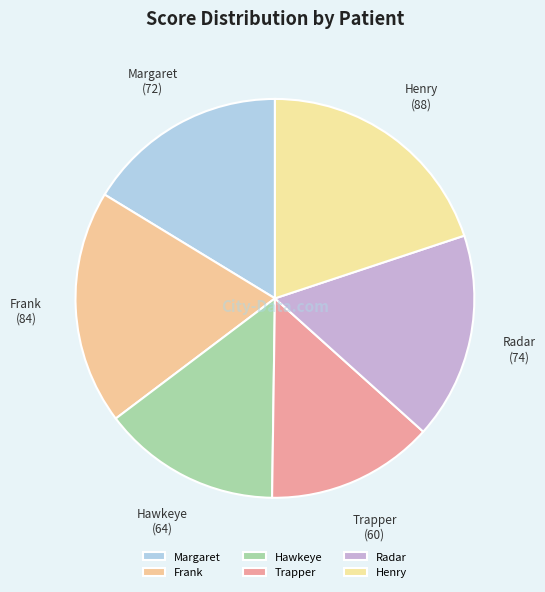

Combined, do Margaret and Frank account for over 50%?

No